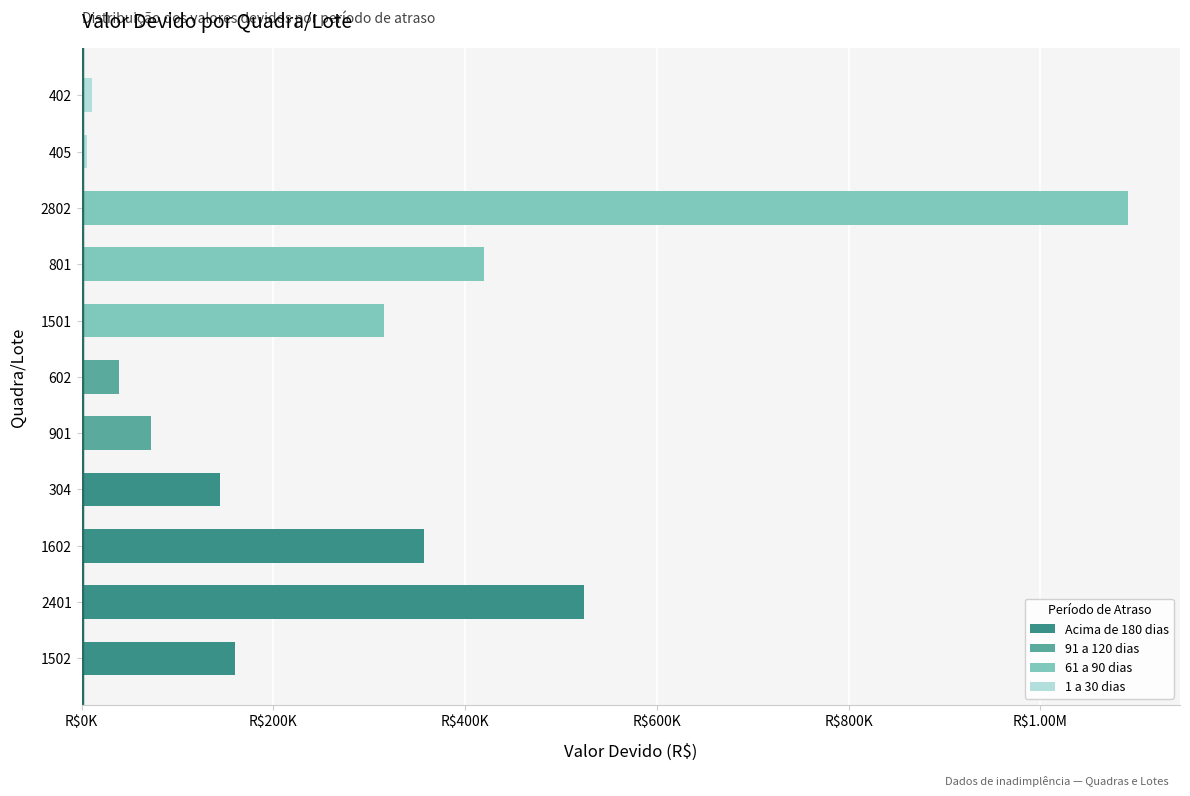

Which has a higher value, 602 or 1502?

1502